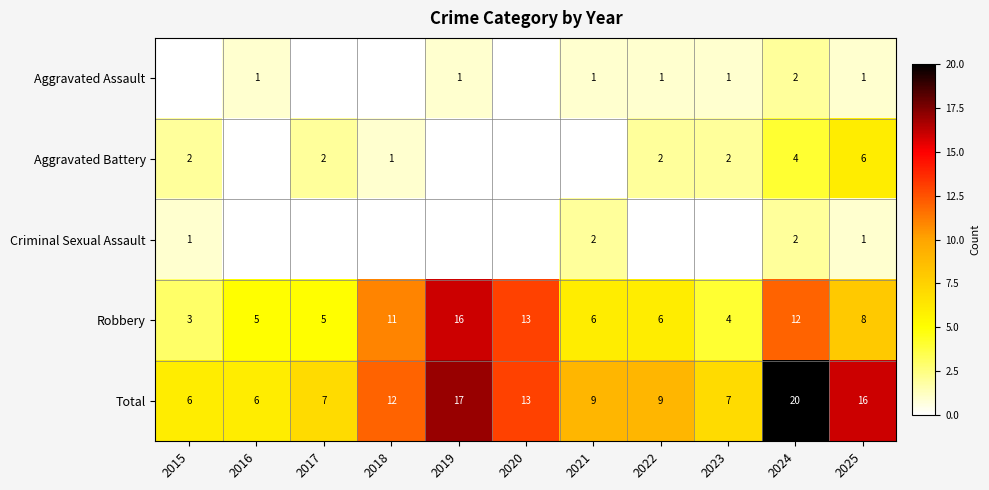

What is the highest value of the Total series?

20